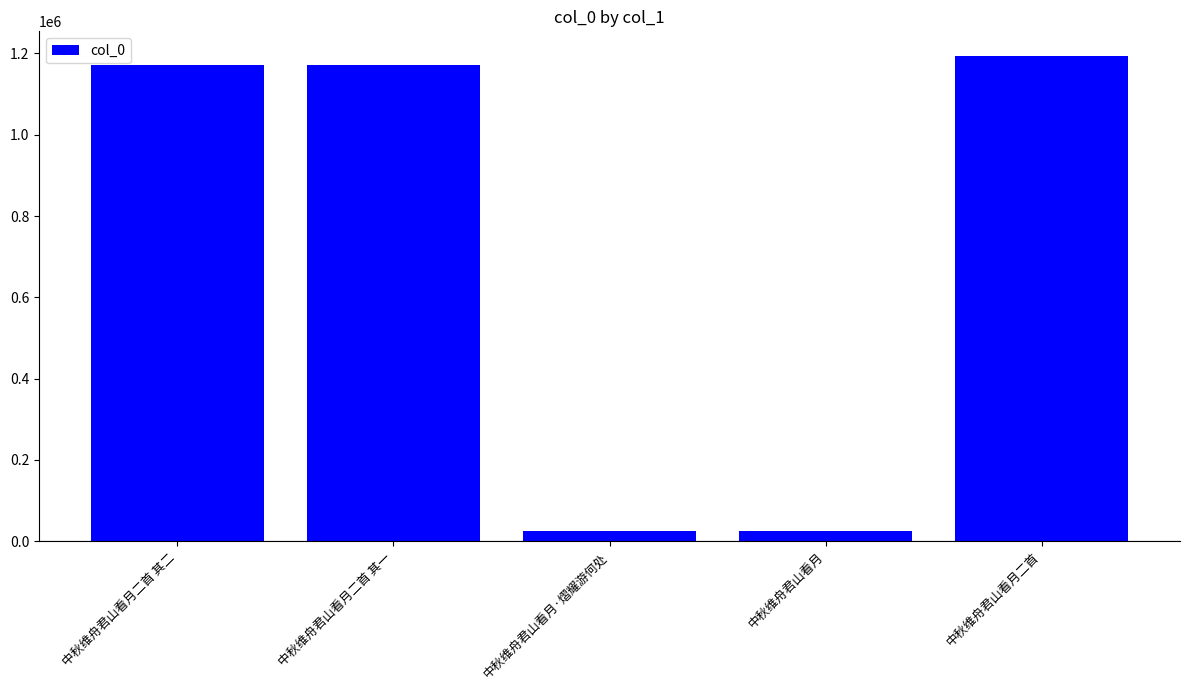

Where is the data nearest to the value 610179?

中秋维舟君山看月二首 其一